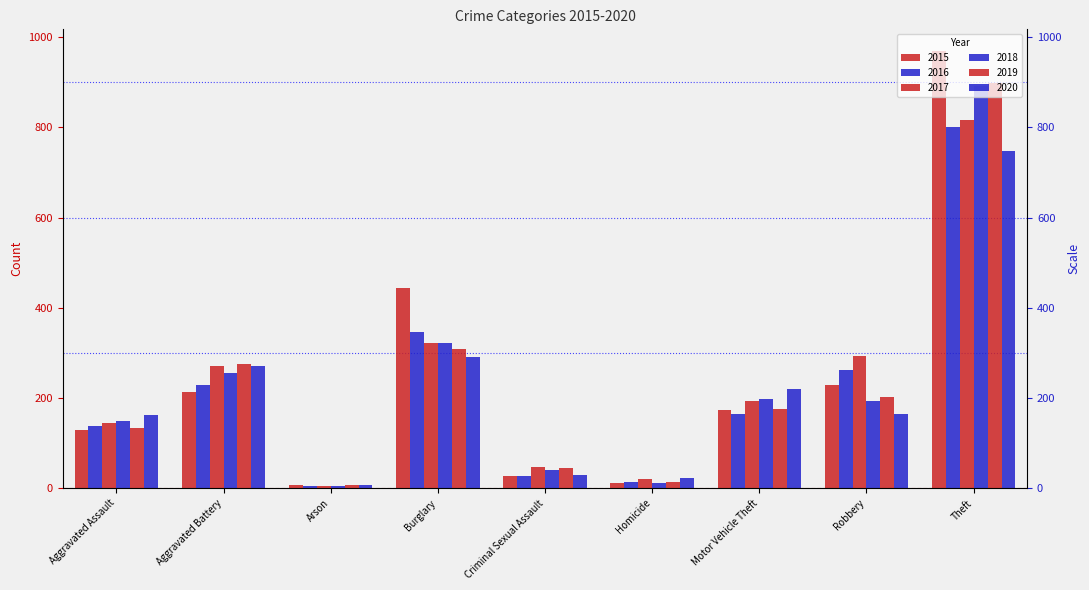

Which has a higher value, Aggravated Battery or Motor Vehicle Theft?

Aggravated Battery